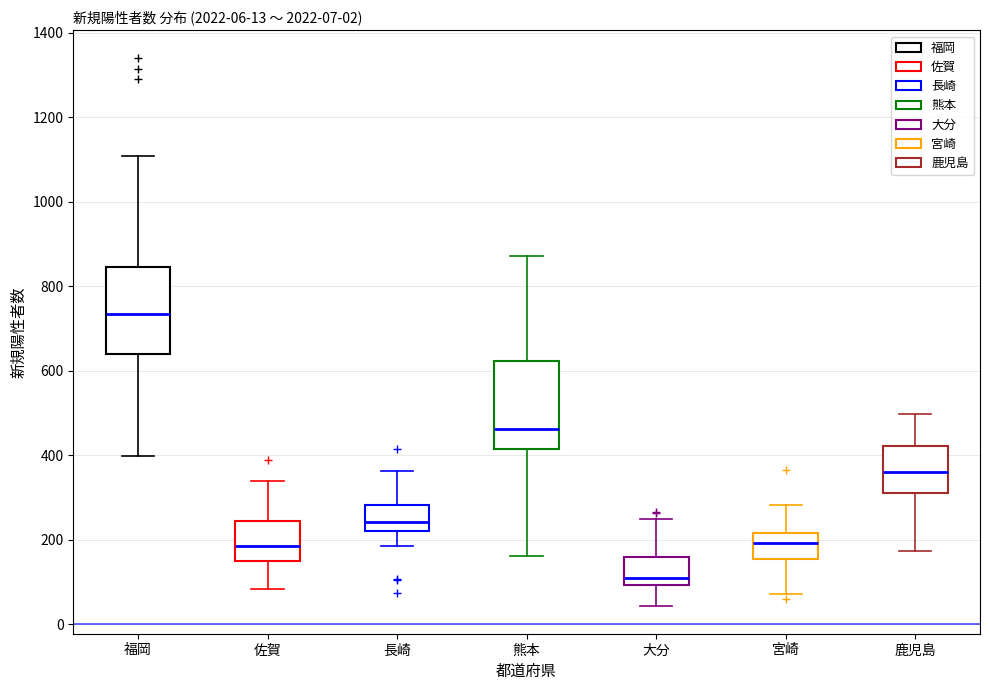

Which box's median line is the highest?

福岡